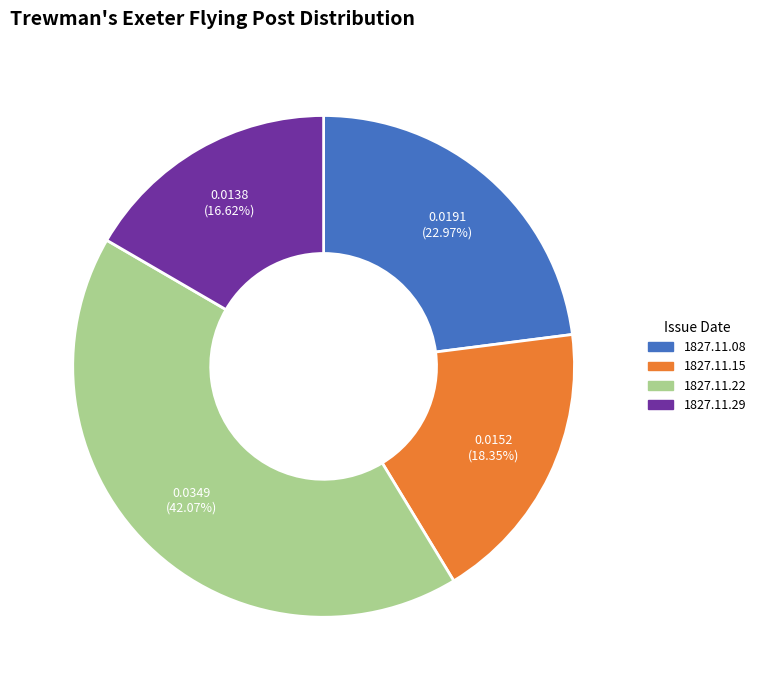

Does any single category account for the majority?

No